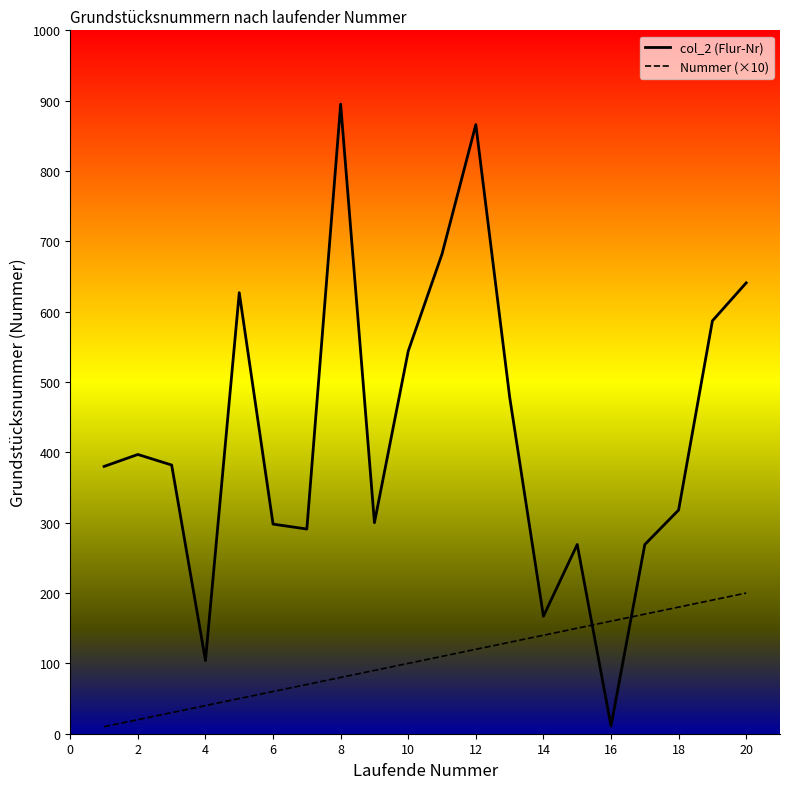

What is the maximum value shown in the chart?

895